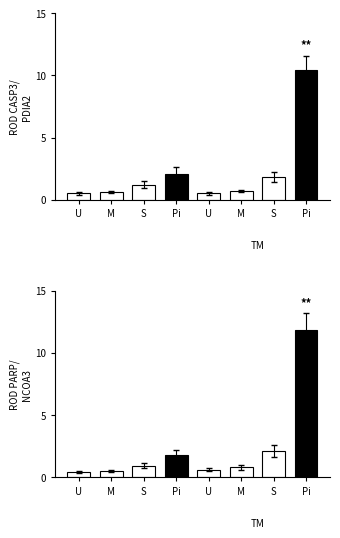

Rank the categories by value from highest to lowest.

Pi, S, Pi, S, M, U, M, U